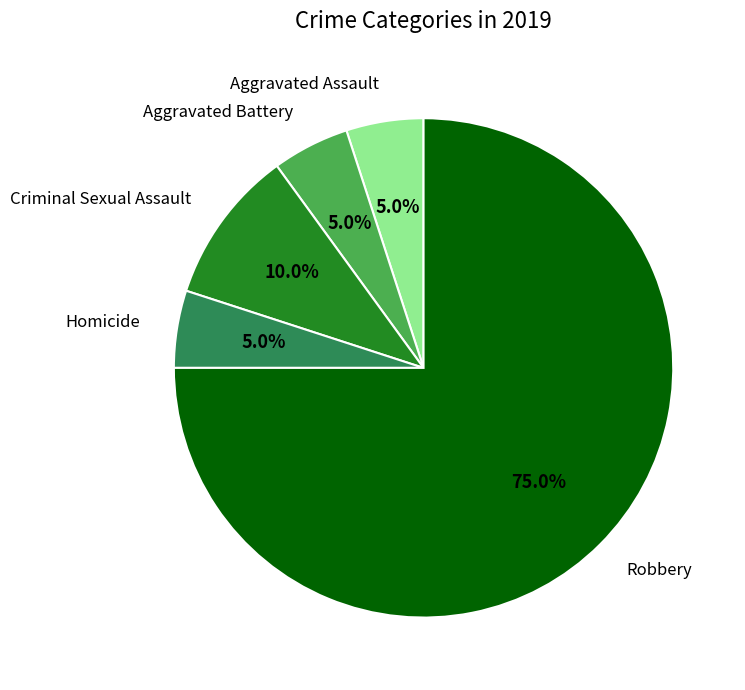

Which category accounts for the majority?

Robbery